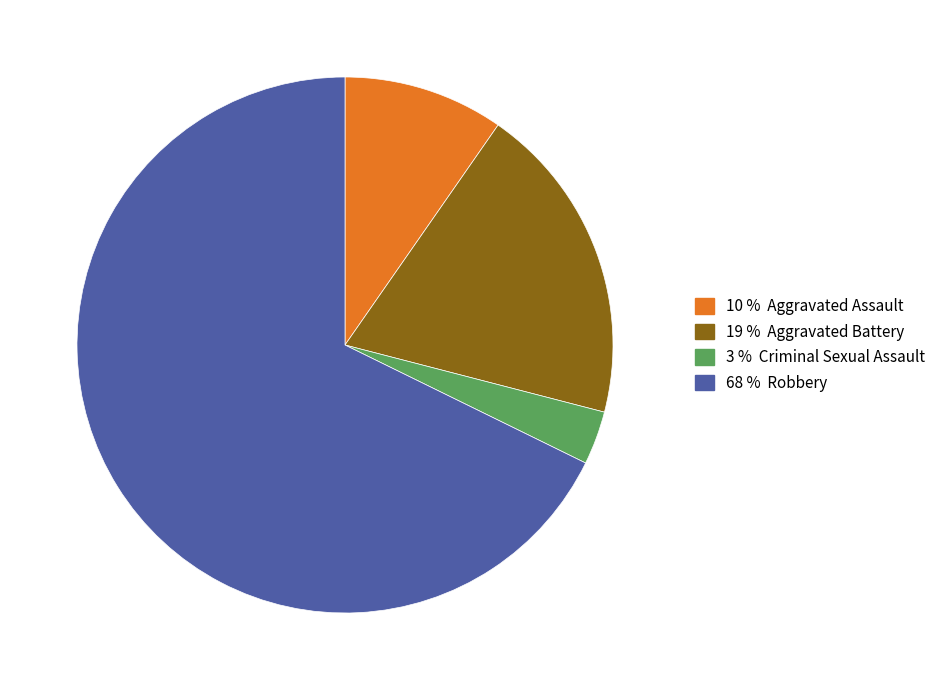

Is there any slice that represents more than half of the pie?

Yes